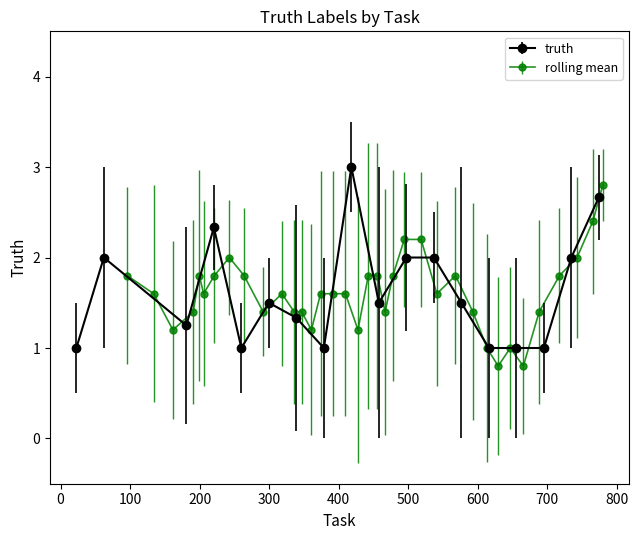

Count the number of categories in the chart.

40